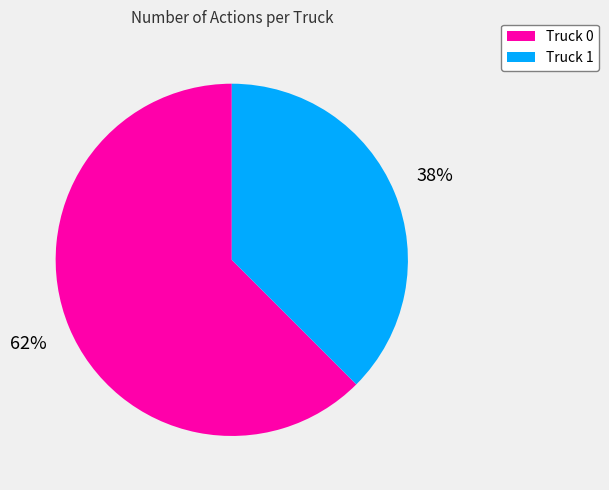

To the nearest percent, what is the combined percentage of Truck 0 and Truck 1?

100%